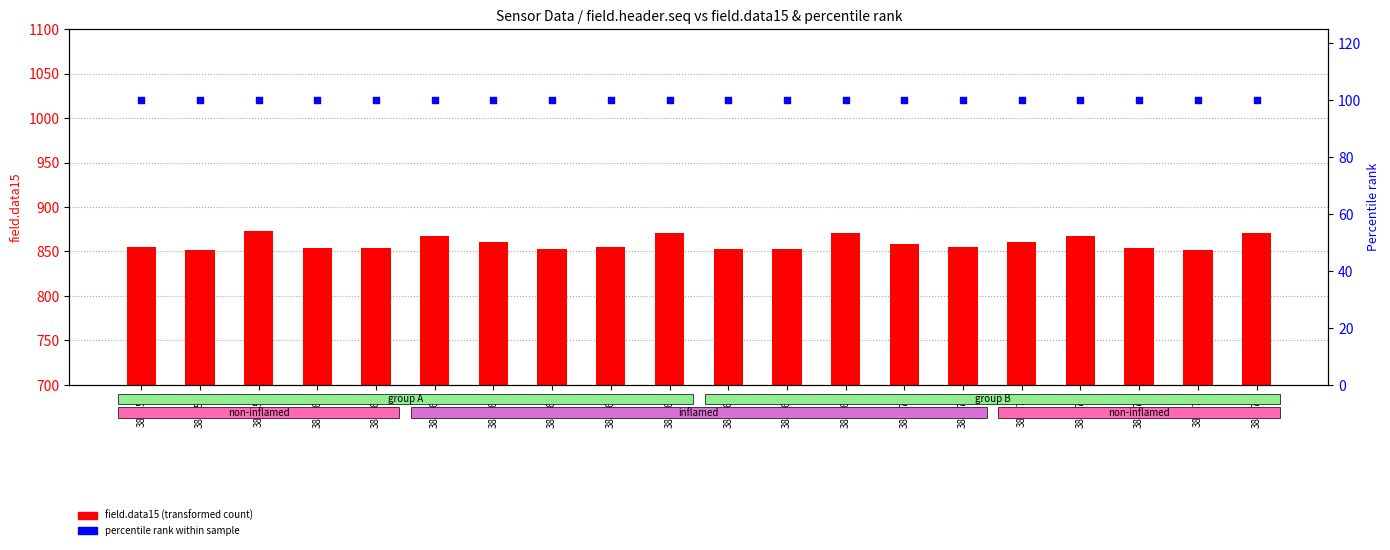

Which series contains the lowest Y value?

percentile rank within sample